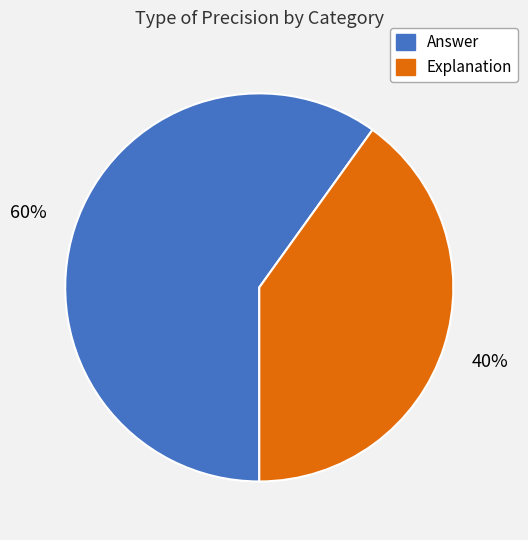

Between Explanation and Answer, which is larger?

Answer